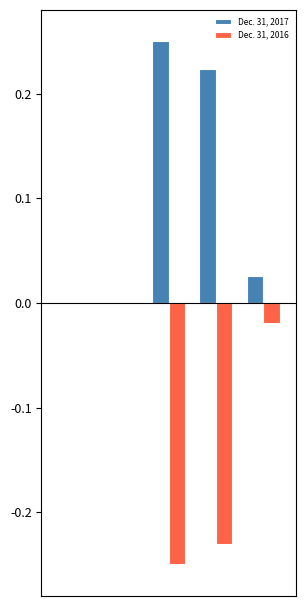

Which series has the largest total across all categories?

Dec. 31, 2017